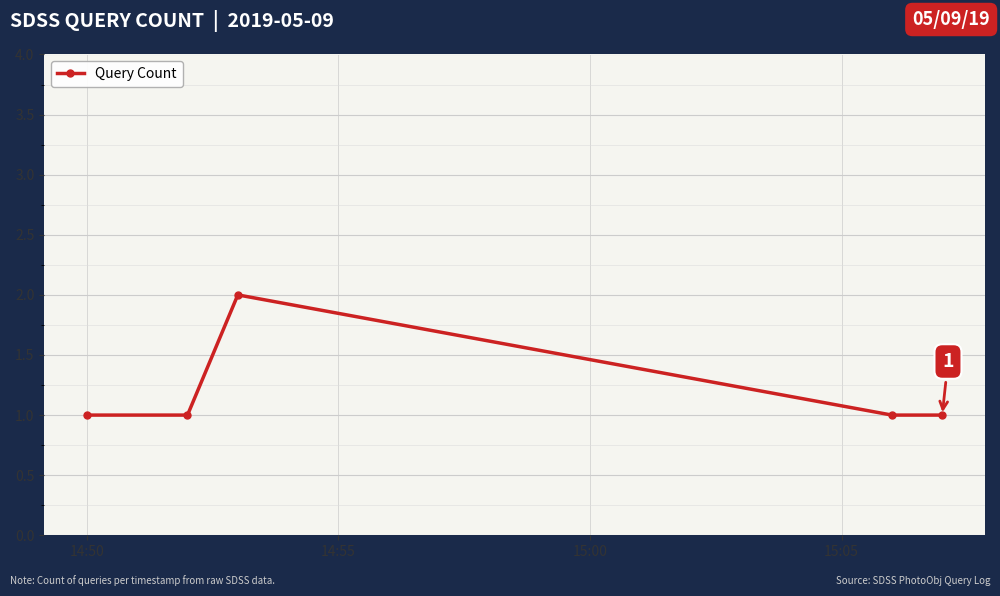

What is the sum of all values?

6